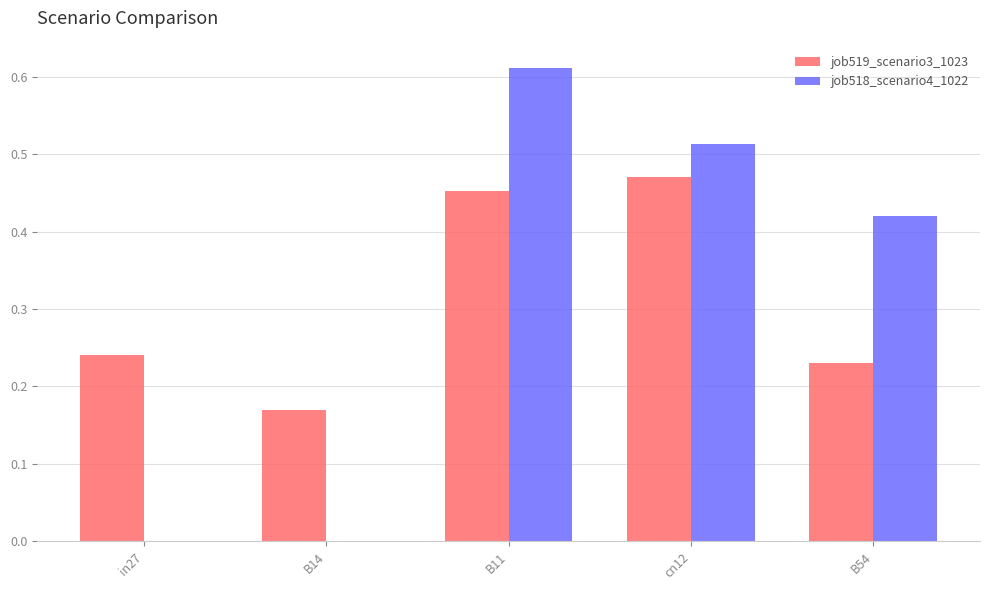

The value of job519_scenario3_1023 at B11 is 0.3. True or false?

False